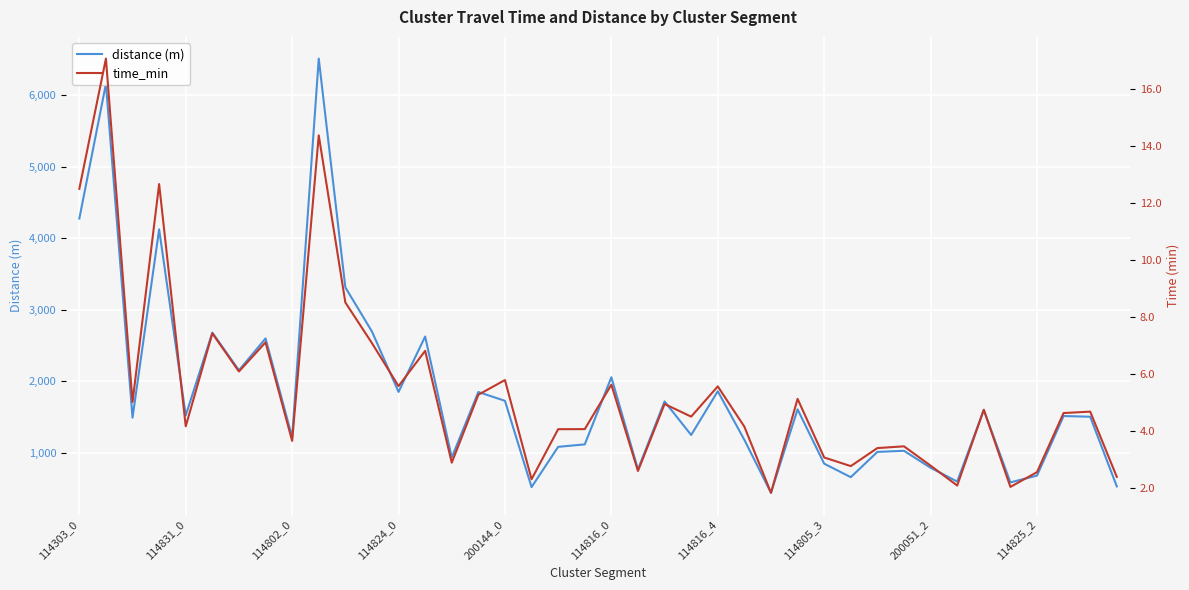

Reading right to left, extract all data points from this chart.

distance (m): 530.3	1503.4	1513.7	681.1	586.1	1598.4	597.2	790.7	1027.7	1012.1	659.0	847.6	1607.1	440.8	1180.3	1860.0	1248.5	1717.0	767.7	2055.0	1117.4	1083.0	520.3	1726.0	1849.0	934.1	2624.6	1850.5	2694.5	3311.2	6507.9	1217.5	2597.8	2152.4	2678.7	1522.8	4122.0	1490.5	6155.2	4272.5
time_min: 2.4	4.7	4.6	2.6	2.0	4.7	2.1	2.8	3.5	3.4	2.8	3.1	5.1	1.8	4.2	5.6	4.5	4.9	2.6	5.6	4.1	4.1	2.3	5.8	5.3	2.9	6.8	5.6	7.1	8.5	14.4	3.7	7.1	6.1	7.4	4.2	12.7	5.0	17.1	12.5